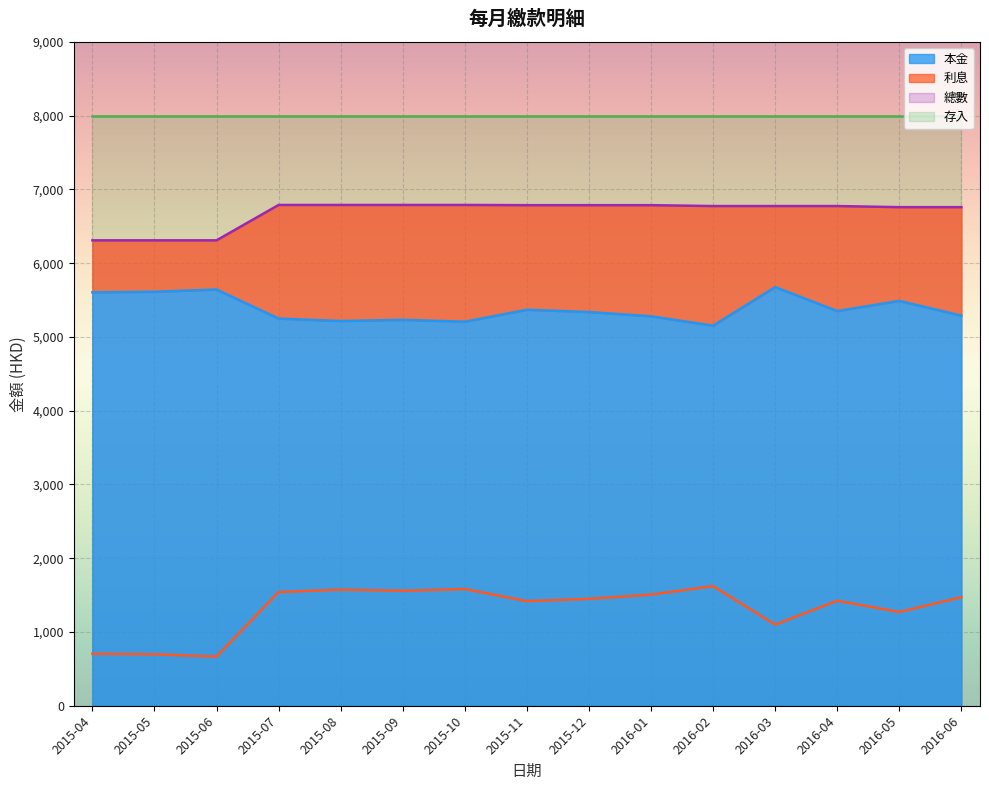

Between 2015-08 and 2015-12, which is larger?

2015-12